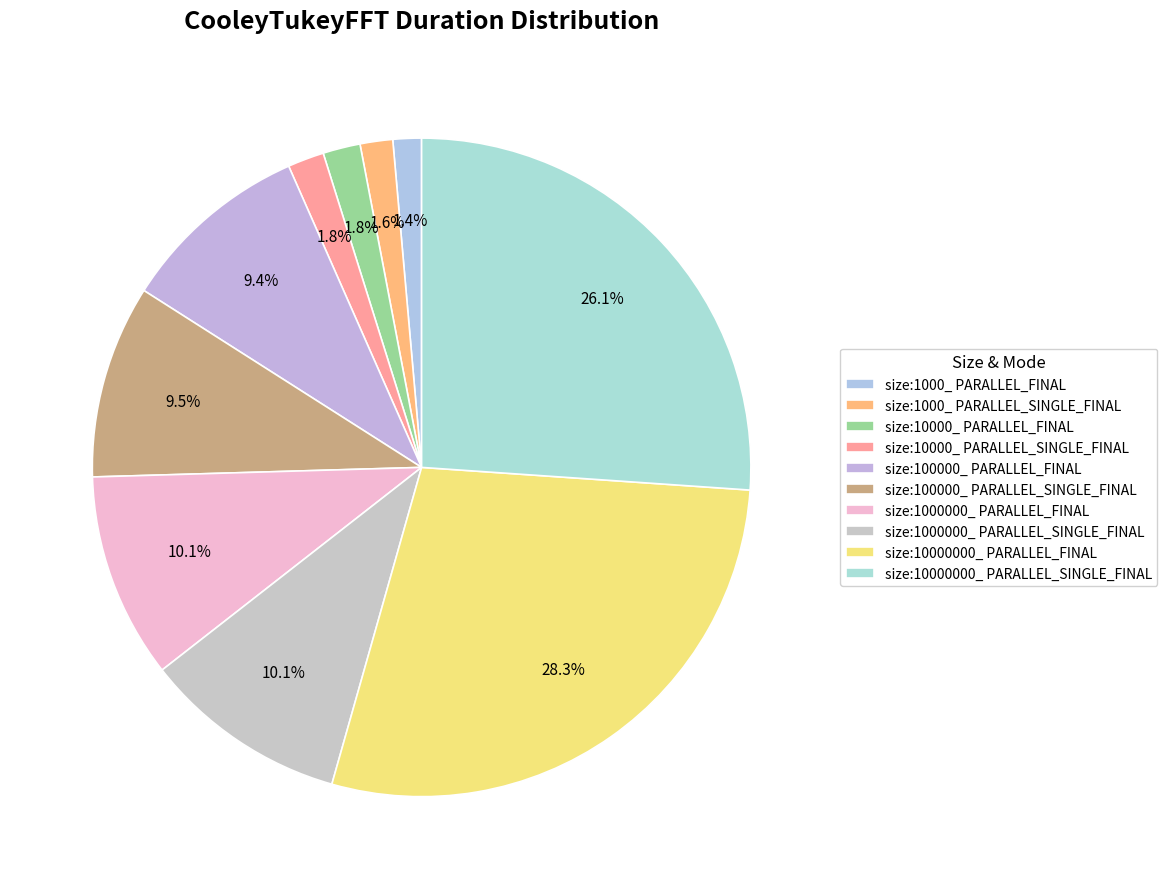

How many segments does this pie chart have?

10